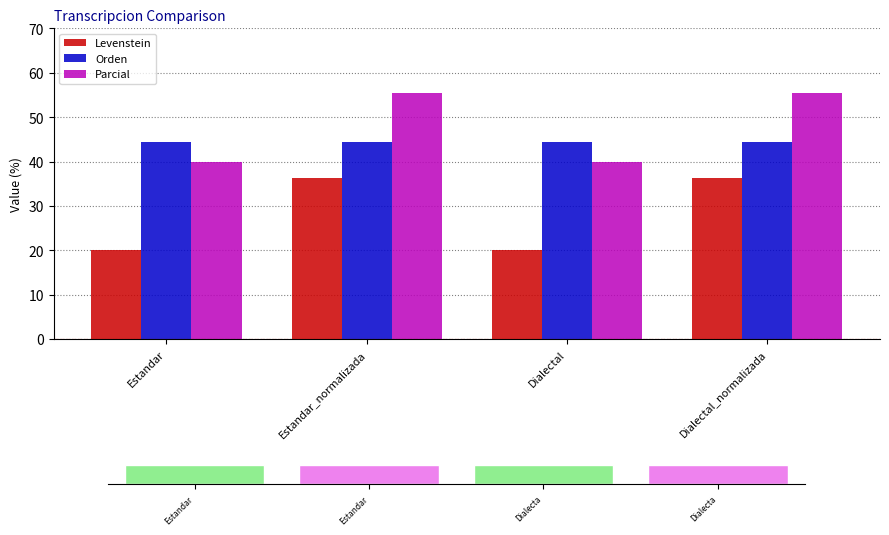

What is the sum of the Parcial values at Dialectal and Estandar_normalizada?

95.6